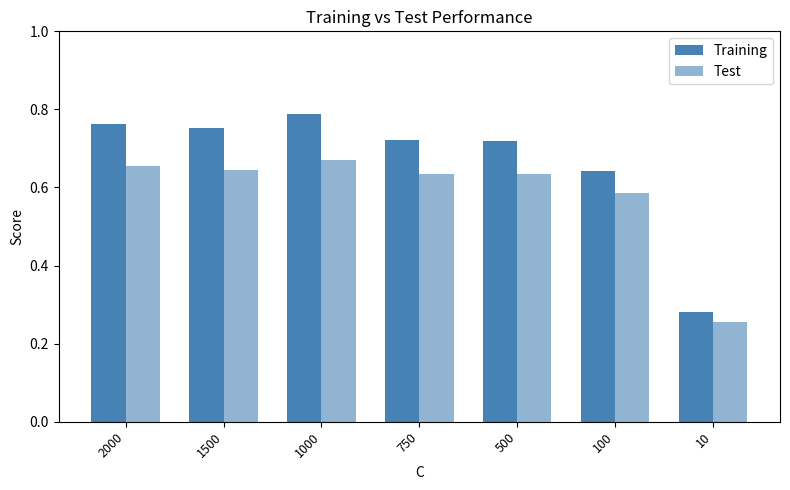

Count the number of categories in the chart.

7